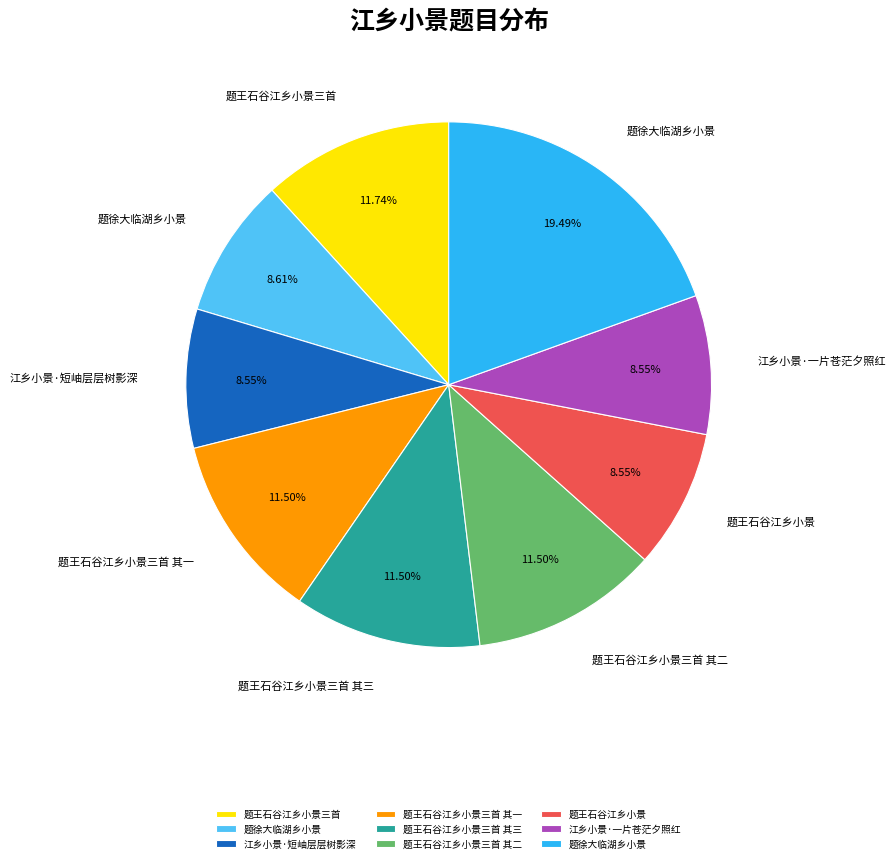

Is there any slice that represents more than half of the pie?

No